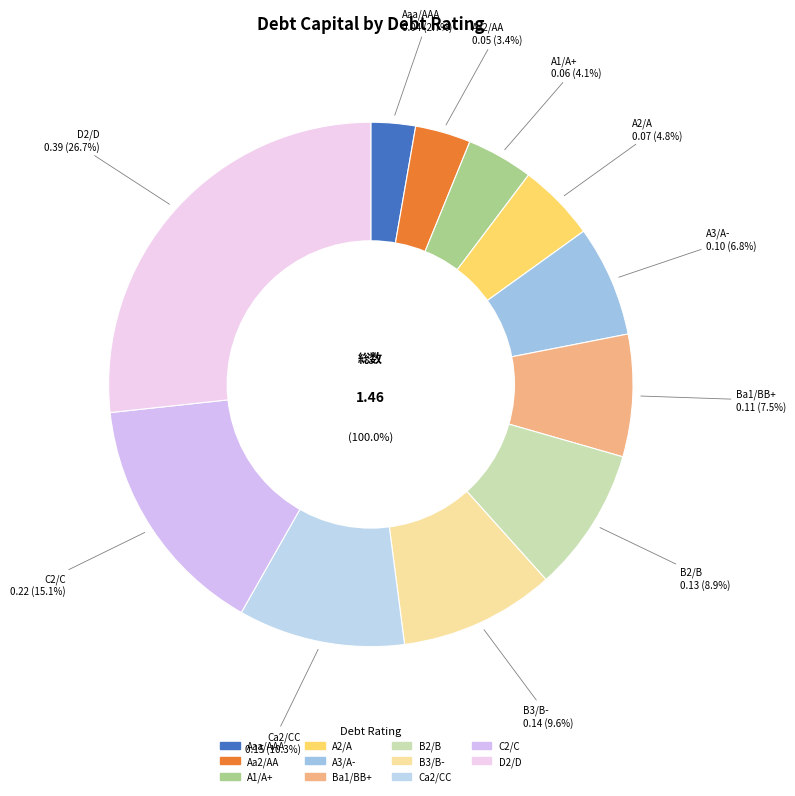

To the nearest percent, what percentage of the pie is B2/B?

9%